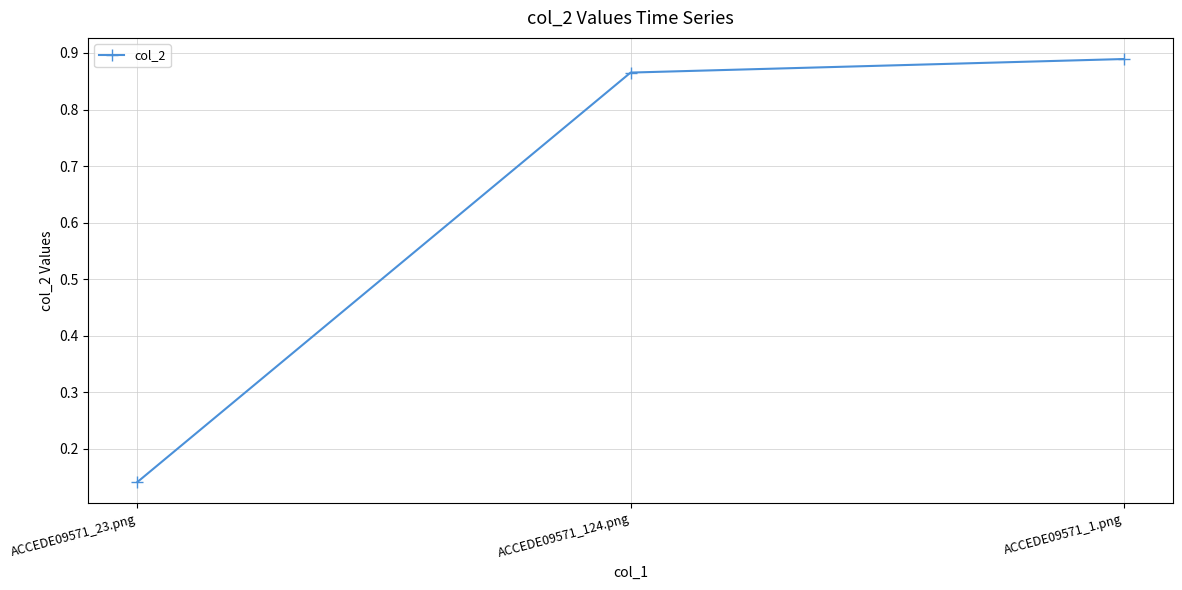

Rank the categories by value from highest to lowest.

ACCEDE09571_1.png, ACCEDE09571_124.png, ACCEDE09571_23.png